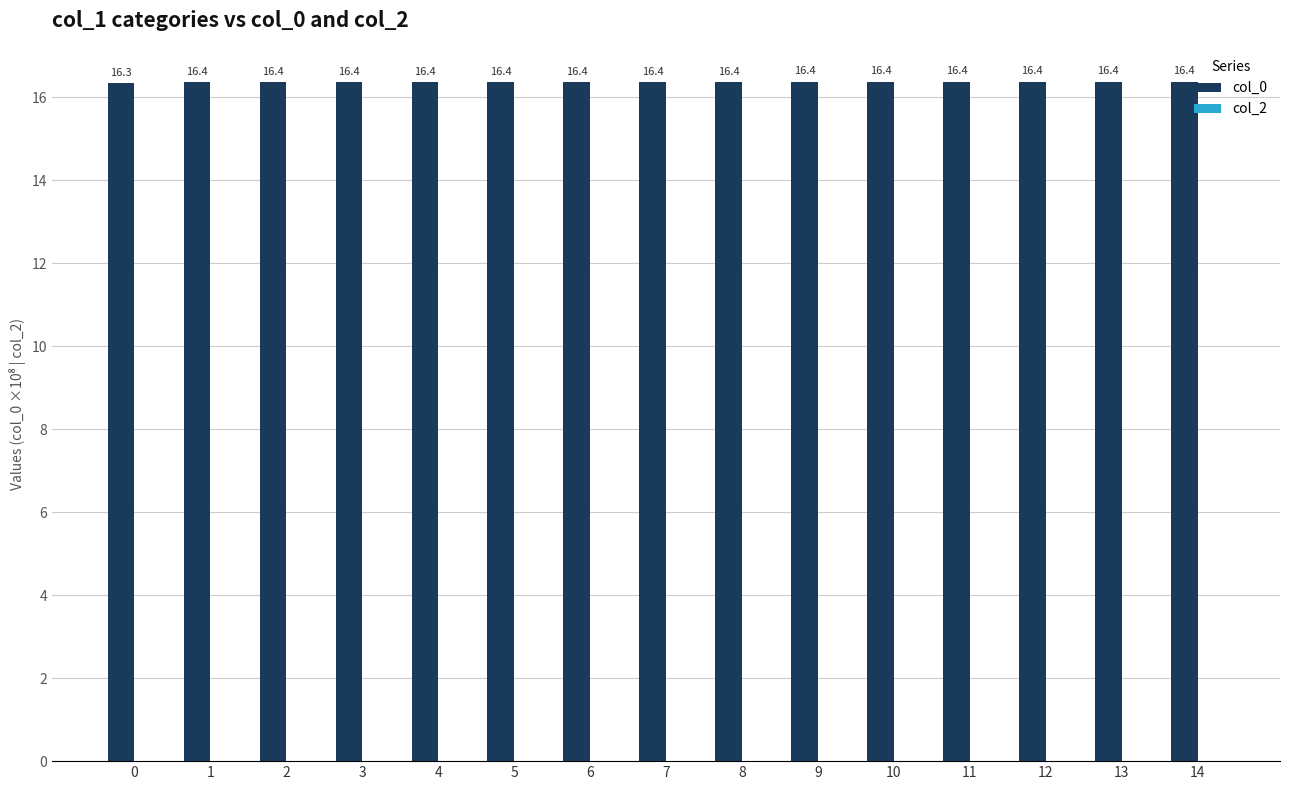

What is the approximate value at 14?

16.4